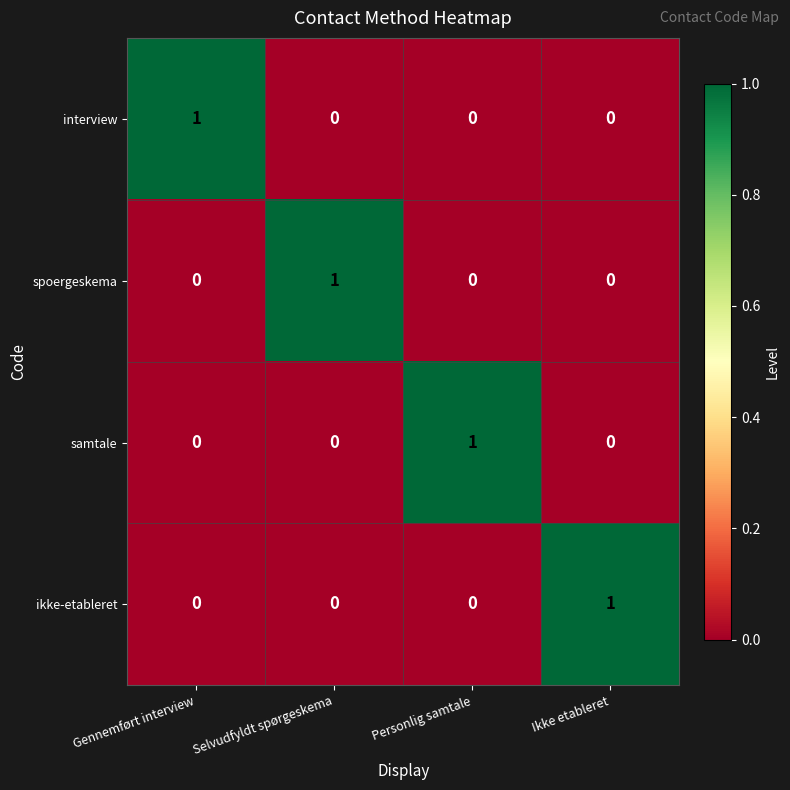

How many interview values are between 0 and 1?

4